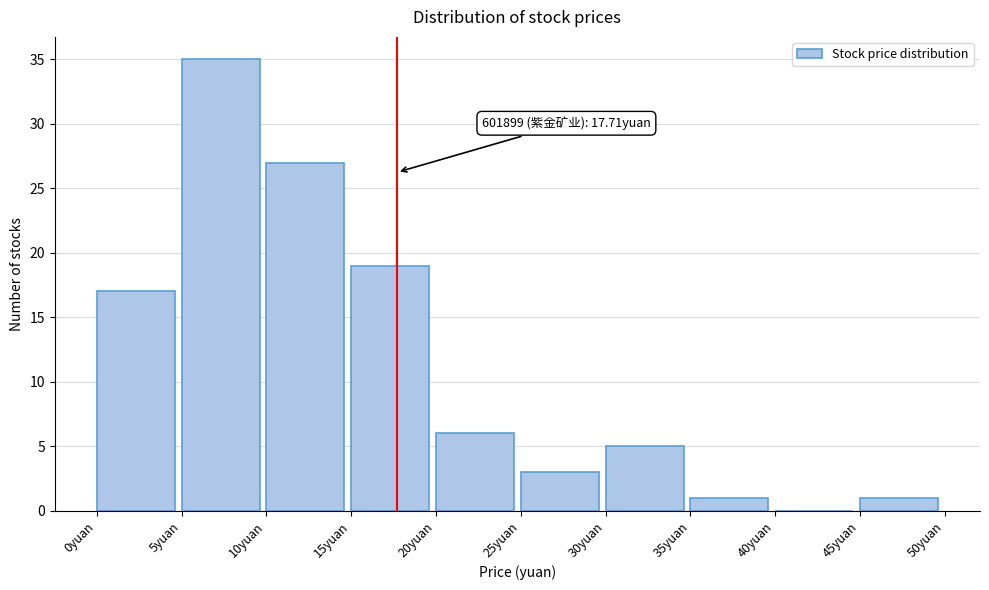

Over which range of the x-axis is the bar tallest?

5 to 10